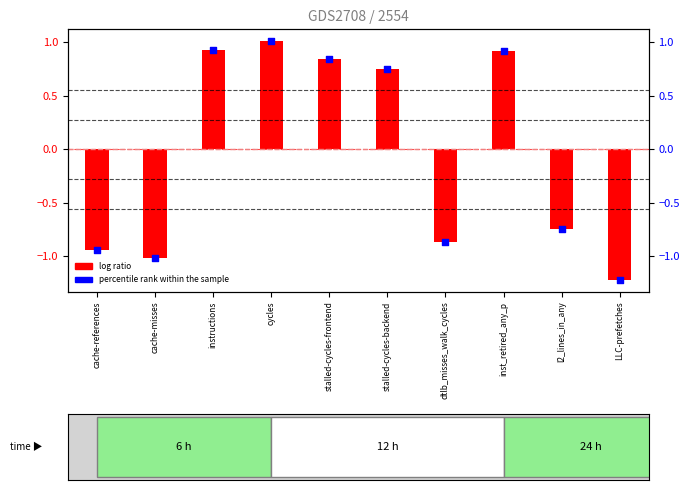

Which series contains the lowest Y value?

log ratio